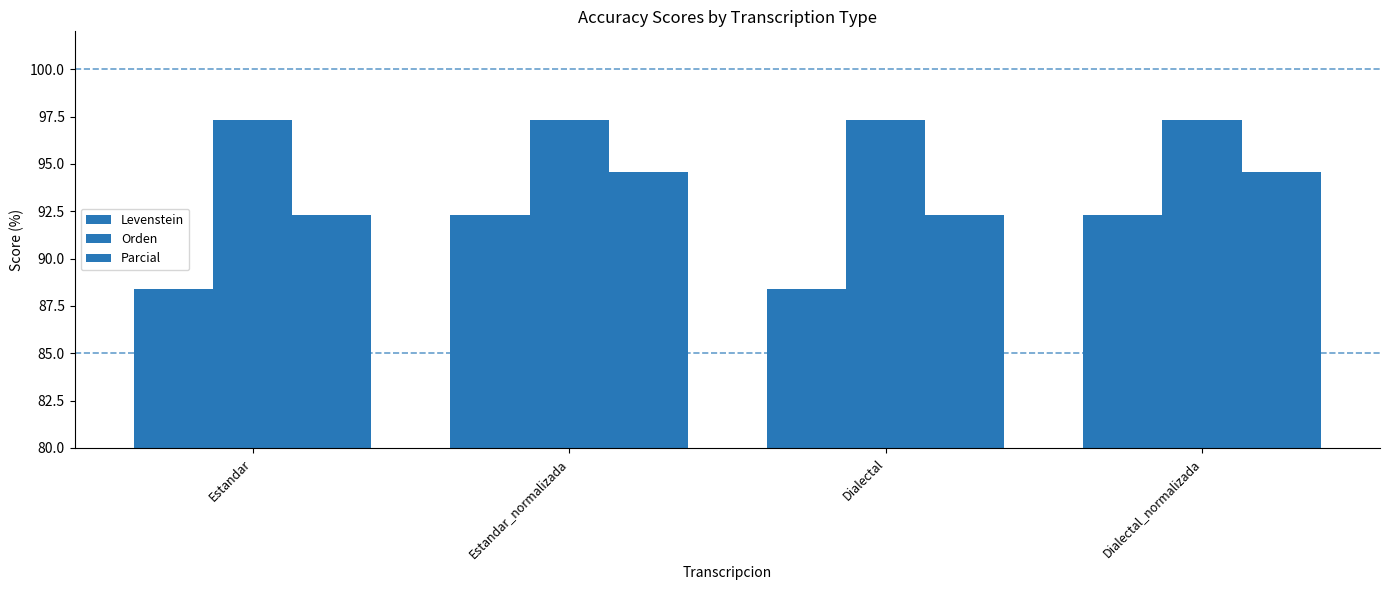

What is the average value of the Orden series?

97.3